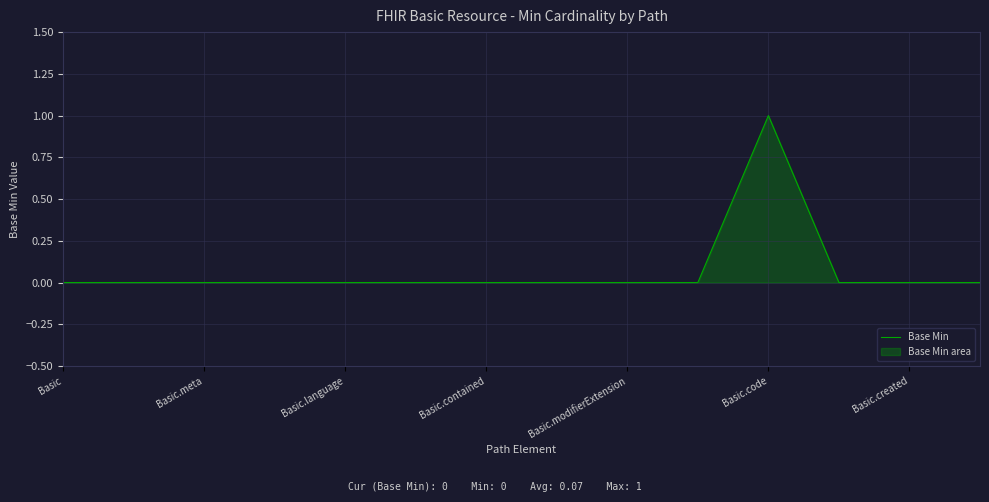

True or false: the data has more than 1 interior local peaks.

False